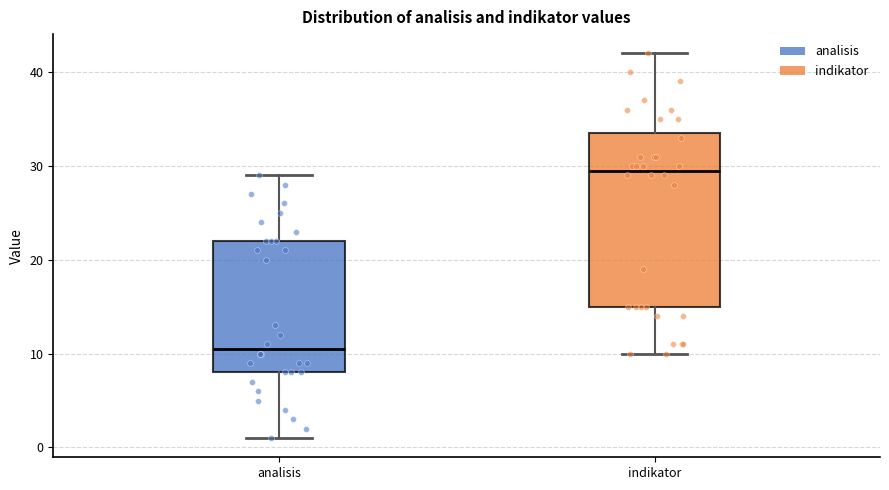

Reading left to right, transcribe this box plot: for each box, give where its median line is, the range the box spans, and where its two whiskers end, as read against the y-axis. The values are not printed on the chart, so give them approximately, as read against the axis.

analisis: median 11, box 8 to 22, whiskers 1 to 29
indikator: median 30, box 15 to 34, whiskers 10 to 42